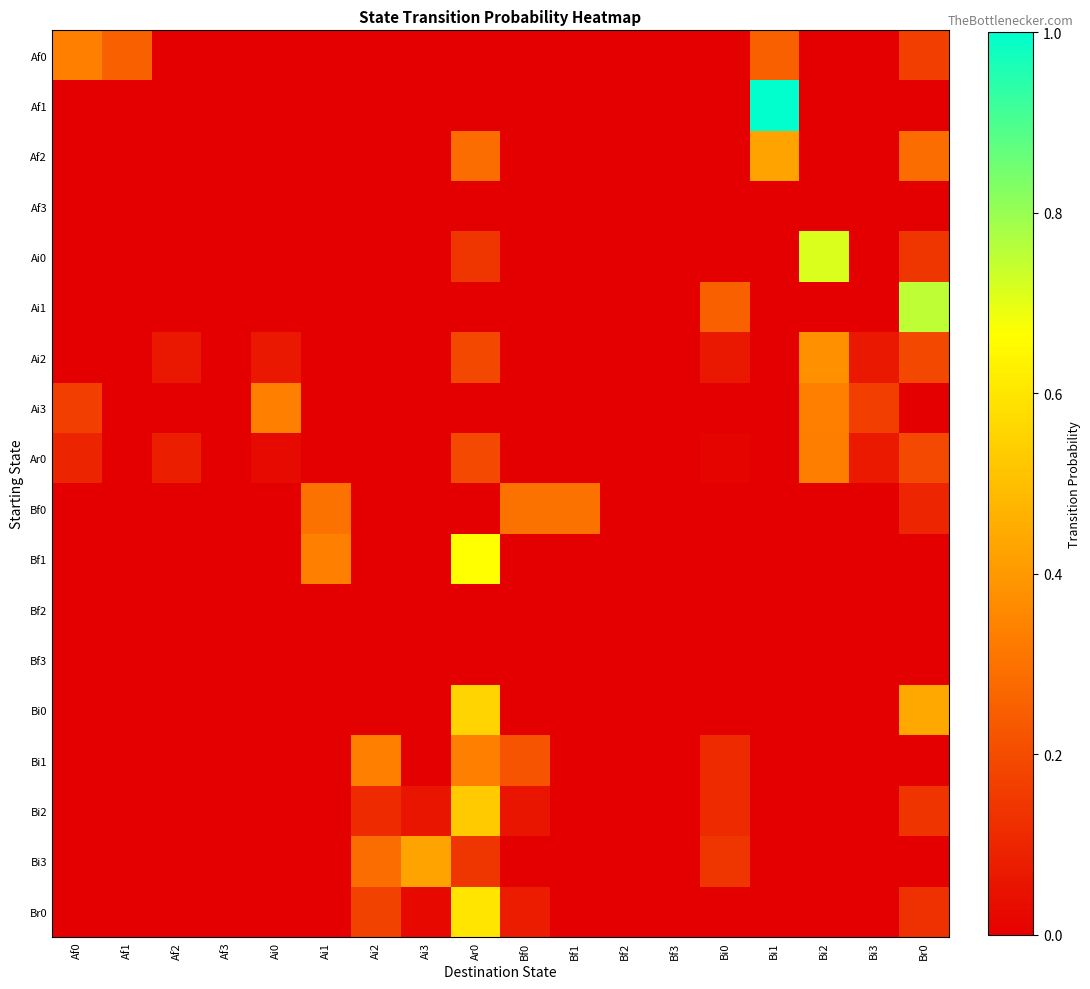

Reading right to left, extract all data points from this chart.

Af0: Br0=0.2	Bi3=0.0	Bi2=0.0	Bi1=0.2	Bi0=0.0	Bf3=0.0	Bf2=0.0	Bf1=0.0	Bf0=0.0	Ar0=0.0	Ai3=0.0	Ai2=0.0	Ai1=0.0	Ai0=0.0	Af3=0.0	Af2=0.0	Af1=0.2	Af0=0.3
Af1: Br0=0.0	Bi3=0.0	Bi2=0.0	Bi1=1.0	Bi0=0.0	Bf3=0.0	Bf2=0.0	Bf1=0.0	Bf0=0.0	Ar0=0.0	Ai3=0.0	Ai2=0.0	Ai1=0.0	Ai0=0.0	Af3=0.0	Af2=0.0	Af1=0.0	Af0=0.0
Af2: Br0=0.3	Bi3=0.0	Bi2=0.0	Bi1=0.4	Bi0=0.0	Bf3=0.0	Bf2=0.0	Bf1=0.0	Bf0=0.0	Ar0=0.3	Ai3=0.0	Ai2=0.0	Ai1=0.0	Ai0=0.0	Af3=0.0	Af2=0.0	Af1=0.0	Af0=0.0
Af3: Br0=0.0	Bi3=0.0	Bi2=0.0	Bi1=0.0	Bi0=0.0	Bf3=0.0	Bf2=0.0	Bf1=0.0	Bf0=0.0	Ar0=0.0	Ai3=0.0	Ai2=0.0	Ai1=0.0	Ai0=0.0	Af3=0.0	Af2=0.0	Af1=0.0	Af0=0.0
Ai0: Br0=0.1	Bi3=0.0	Bi2=0.7	Bi1=0.0	Bi0=0.0	Bf3=0.0	Bf2=0.0	Bf1=0.0	Bf0=0.0	Ar0=0.1	Ai3=0.0	Ai2=0.0	Ai1=0.0	Ai0=0.0	Af3=0.0	Af2=0.0	Af1=0.0	Af0=0.0
Ai1: Br0=0.8	Bi3=0.0	Bi2=0.0	Bi1=0.0	Bi0=0.2	Bf3=0.0	Bf2=0.0	Bf1=0.0	Bf0=0.0	Ar0=0.0	Ai3=0.0	Ai2=0.0	Ai1=0.0	Ai0=0.0	Af3=0.0	Af2=0.0	Af1=0.0	Af0=0.0
Ai2: Br0=0.2	Bi3=0.1	Bi2=0.4	Bi1=0.0	Bi0=0.1	Bf3=0.0	Bf2=0.0	Bf1=0.0	Bf0=0.0	Ar0=0.2	Ai3=0.0	Ai2=0.0	Ai1=0.0	Ai0=0.1	Af3=0.0	Af2=0.1	Af1=0.0	Af0=0.0
Ai3: Br0=0.0	Bi3=0.2	Bi2=0.3	Bi1=0.0	Bi0=0.0	Bf3=0.0	Bf2=0.0	Bf1=0.0	Bf0=0.0	Ar0=0.0	Ai3=0.0	Ai2=0.0	Ai1=0.0	Ai0=0.3	Af3=0.0	Af2=0.0	Af1=0.0	Af0=0.2
Ar0: Br0=0.2	Bi3=0.1	Bi2=0.3	Bi1=0.0	Bi0=0.0	Bf3=0.0	Bf2=0.0	Bf1=0.0	Bf0=0.0	Ar0=0.2	Ai3=0.0	Ai2=0.0	Ai1=0.0	Ai0=0.0	Af3=0.0	Af2=0.1	Af1=0.0	Af0=0.1
Bf0: Br0=0.1	Bi3=0.0	Bi2=0.0	Bi1=0.0	Bi0=0.0	Bf3=0.0	Bf2=0.0	Bf1=0.3	Bf0=0.3	Ar0=0.0	Ai3=0.0	Ai2=0.0	Ai1=0.3	Ai0=0.0	Af3=0.0	Af2=0.0	Af1=0.0	Af0=0.0
Bf1: Br0=0.0	Bi3=0.0	Bi2=0.0	Bi1=0.0	Bi0=0.0	Bf3=0.0	Bf2=0.0	Bf1=0.0	Bf0=0.0	Ar0=0.7	Ai3=0.0	Ai2=0.0	Ai1=0.3	Ai0=0.0	Af3=0.0	Af2=0.0	Af1=0.0	Af0=0.0
Bf2: Br0=0.0	Bi3=0.0	Bi2=0.0	Bi1=0.0	Bi0=0.0	Bf3=0.0	Bf2=0.0	Bf1=0.0	Bf0=0.0	Ar0=0.0	Ai3=0.0	Ai2=0.0	Ai1=0.0	Ai0=0.0	Af3=0.0	Af2=0.0	Af1=0.0	Af0=0.0
Bf3: Br0=0.0	Bi3=0.0	Bi2=0.0	Bi1=0.0	Bi0=0.0	Bf3=0.0	Bf2=0.0	Bf1=0.0	Bf0=0.0	Ar0=0.0	Ai3=0.0	Ai2=0.0	Ai1=0.0	Ai0=0.0	Af3=0.0	Af2=0.0	Af1=0.0	Af0=0.0
Bi0: Br0=0.4	Bi3=0.0	Bi2=0.0	Bi1=0.0	Bi0=0.0	Bf3=0.0	Bf2=0.0	Bf1=0.0	Bf0=0.0	Ar0=0.6	Ai3=0.0	Ai2=0.0	Ai1=0.0	Ai0=0.0	Af3=0.0	Af2=0.0	Af1=0.0	Af0=0.0
Bi1: Br0=0.0	Bi3=0.0	Bi2=0.0	Bi1=0.0	Bi0=0.1	Bf3=0.0	Bf2=0.0	Bf1=0.0	Bf0=0.2	Ar0=0.3	Ai3=0.0	Ai2=0.3	Ai1=0.0	Ai0=0.0	Af3=0.0	Af2=0.0	Af1=0.0	Af0=0.0
Bi2: Br0=0.1	Bi3=0.0	Bi2=0.0	Bi1=0.0	Bi0=0.1	Bf3=0.0	Bf2=0.0	Bf1=0.0	Bf0=0.1	Ar0=0.5	Ai3=0.1	Ai2=0.1	Ai1=0.0	Ai0=0.0	Af3=0.0	Af2=0.0	Af1=0.0	Af0=0.0
Bi3: Br0=0.0	Bi3=0.0	Bi2=0.0	Bi1=0.0	Bi0=0.1	Bf3=0.0	Bf2=0.0	Bf1=0.0	Bf0=0.0	Ar0=0.1	Ai3=0.4	Ai2=0.3	Ai1=0.0	Ai0=0.0	Af3=0.0	Af2=0.0	Af1=0.0	Af0=0.0
Br0: Br0=0.1	Bi3=0.0	Bi2=0.0	Bi1=0.0	Bi0=0.0	Bf3=0.0	Bf2=0.0	Bf1=0.0	Bf0=0.1	Ar0=0.6	Ai3=0.0	Ai2=0.2	Ai1=0.0	Ai0=0.0	Af3=0.0	Af2=0.0	Af1=0.0	Af0=0.0